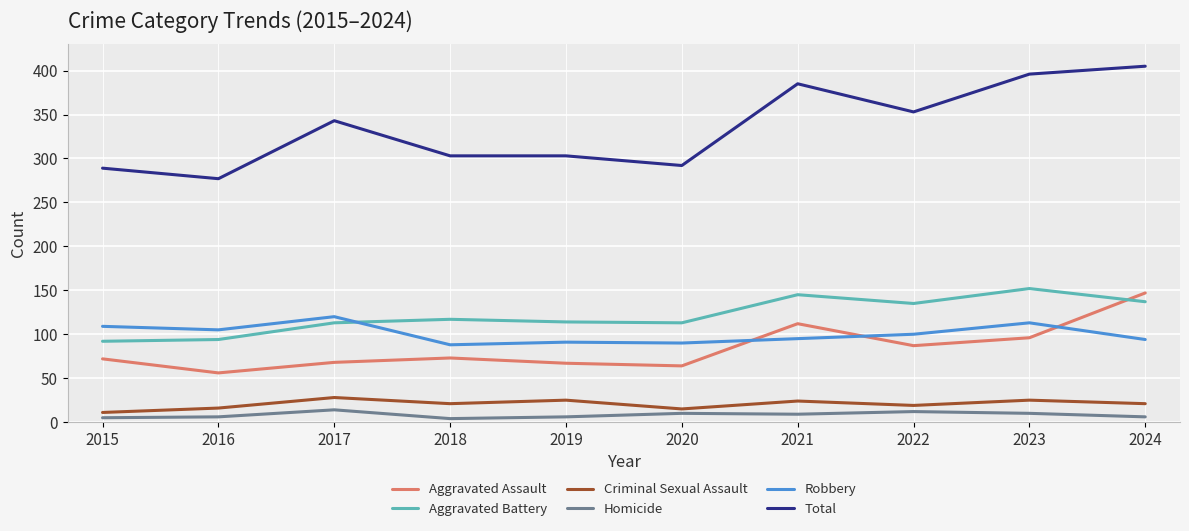

True or false: Homicide and Total intersect in this chart.

False